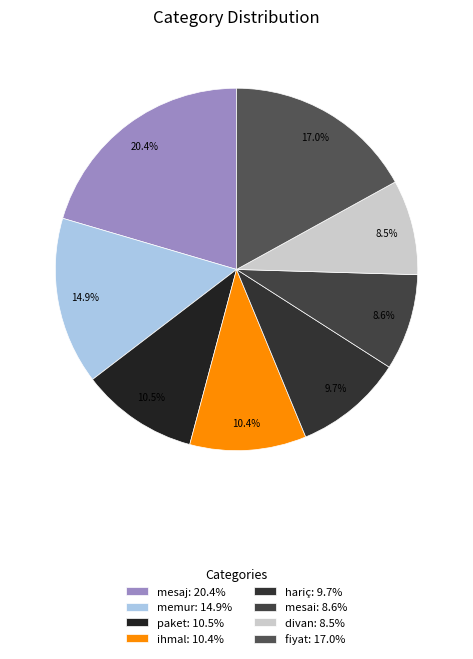

Count the number of slices in the pie.

8